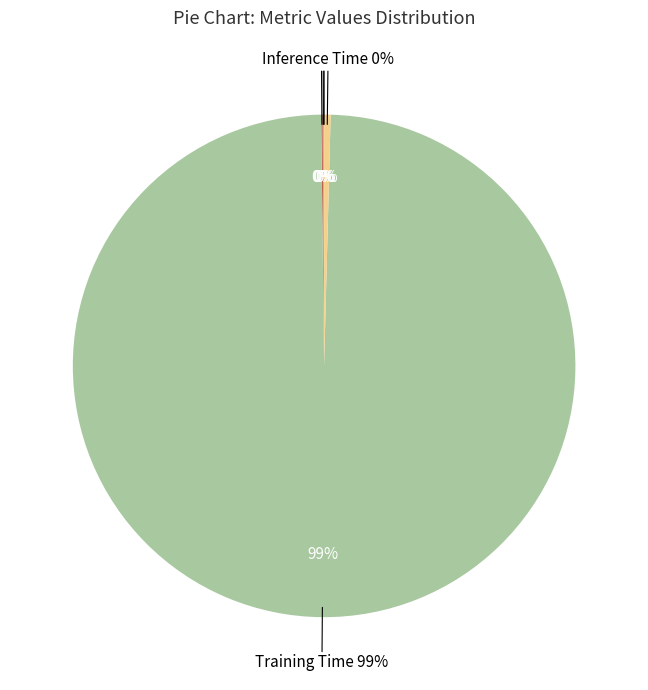

Is there a majority slice in this chart?

Yes